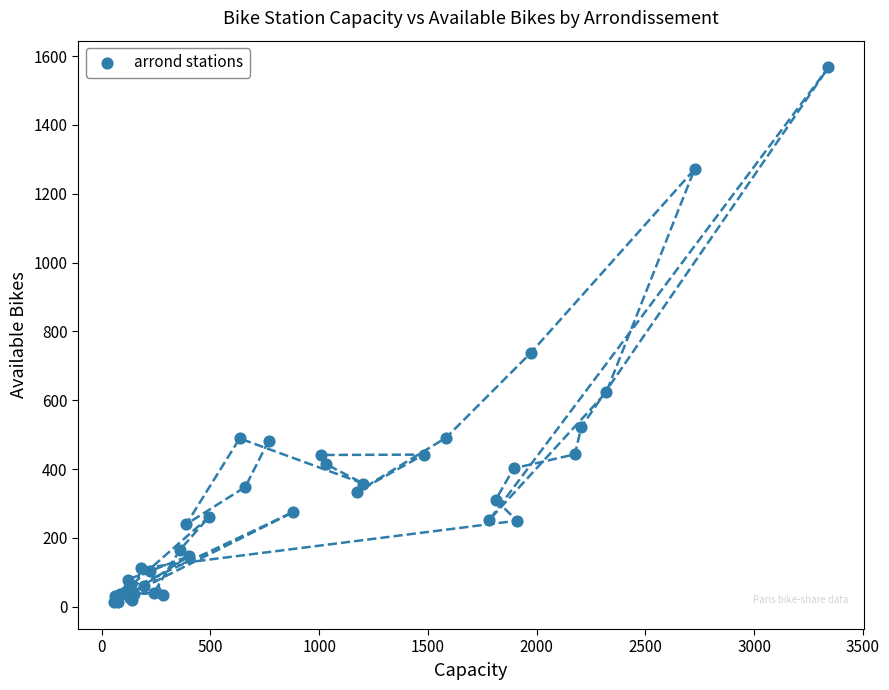

What Y value in the scatter plot is closest to 790?

737